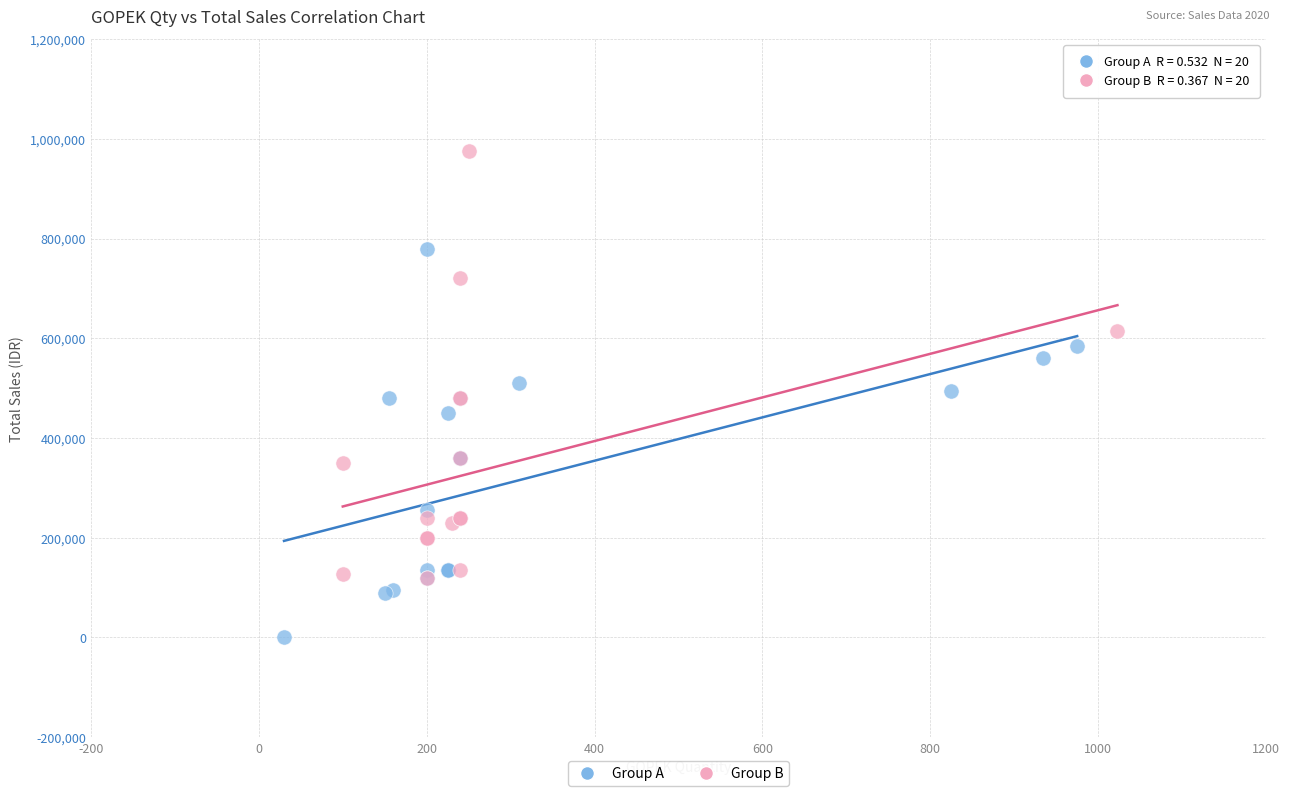

Which series has the largest Y range (max minus min)?

Group B